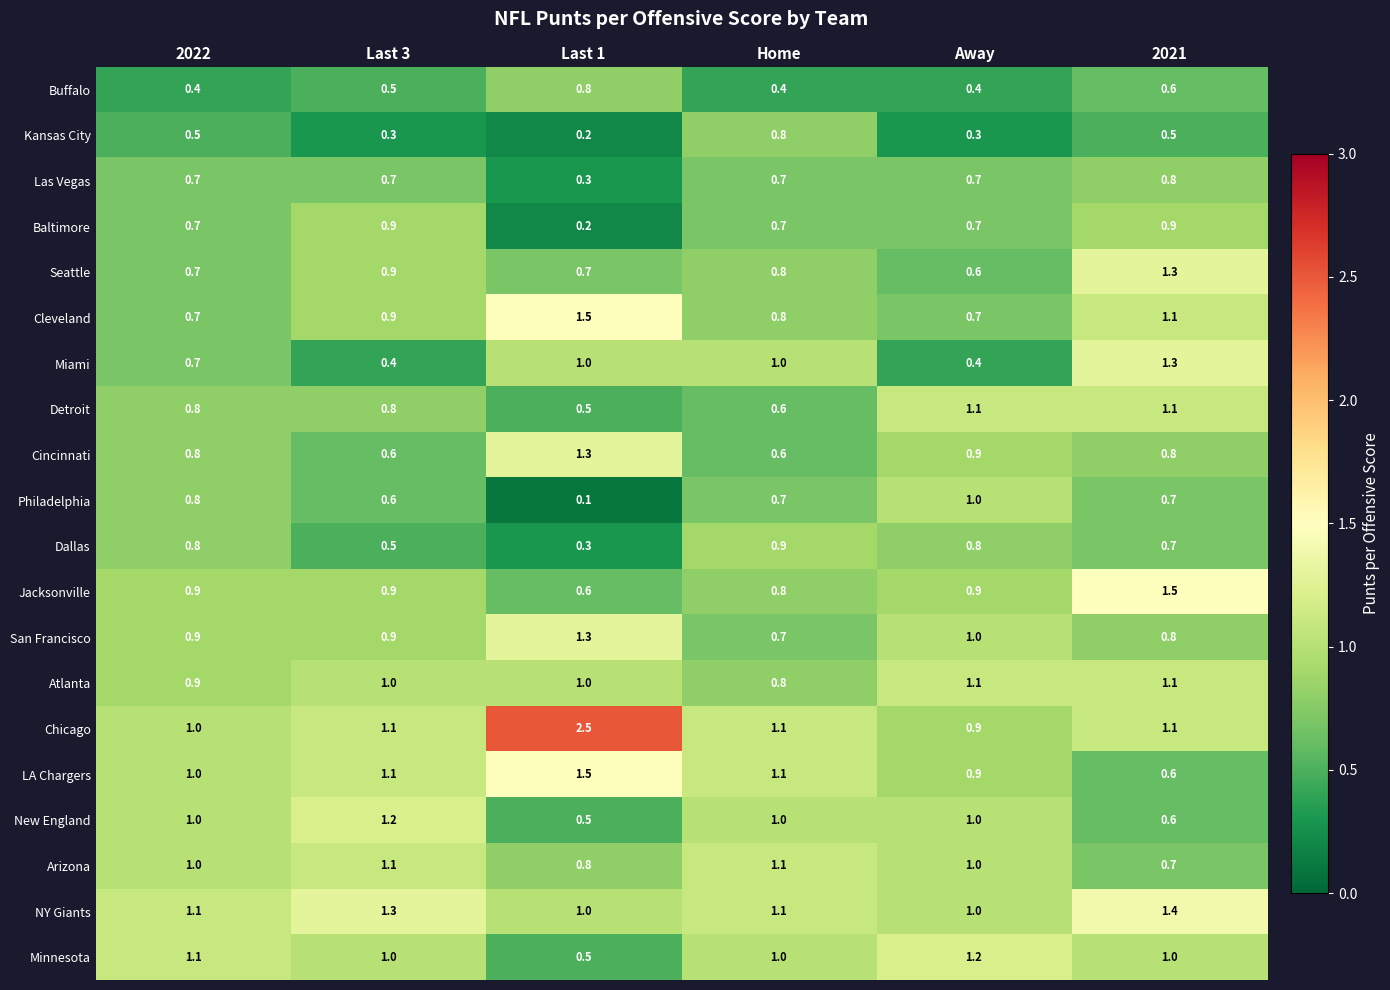

What is the total value across all series at Last 1?

16.6